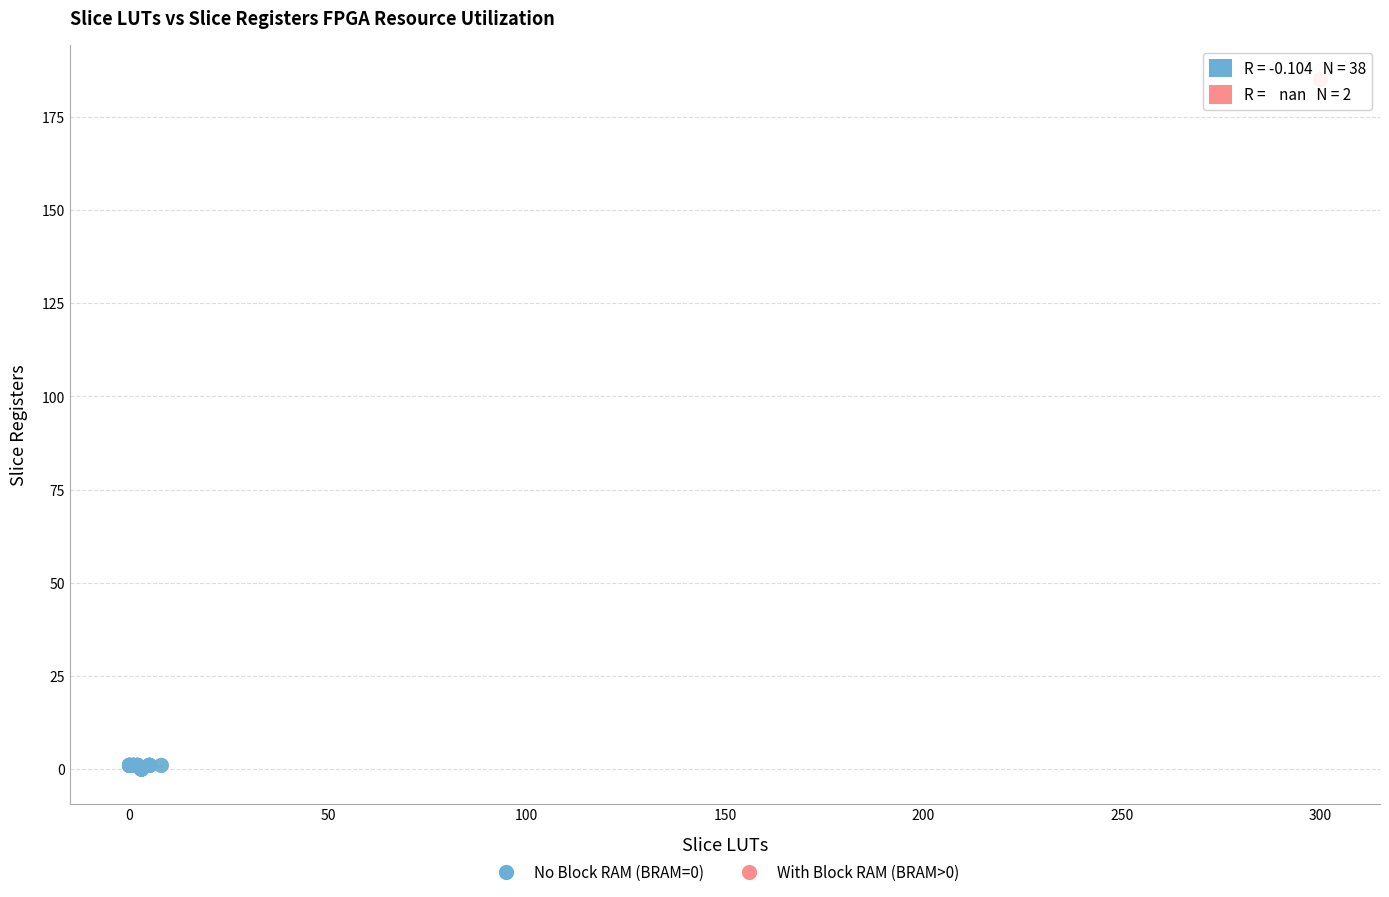

Which series reaches the minimum Y coordinate?

No Block RAM (BRAM=0)